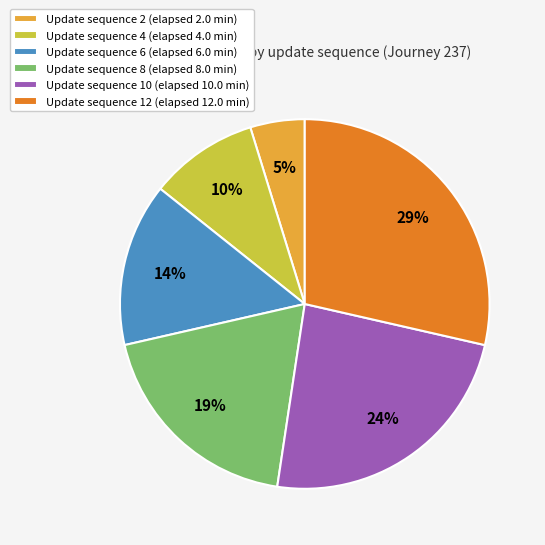

To the nearest percent, what is the difference between the largest and smallest slice percentages?

24%